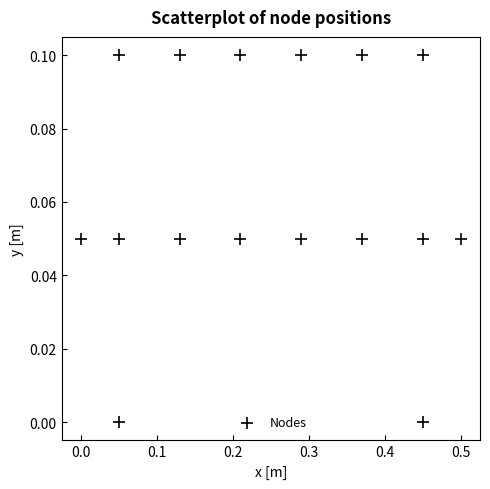

What is the range of X values (max minus min)?

0.5